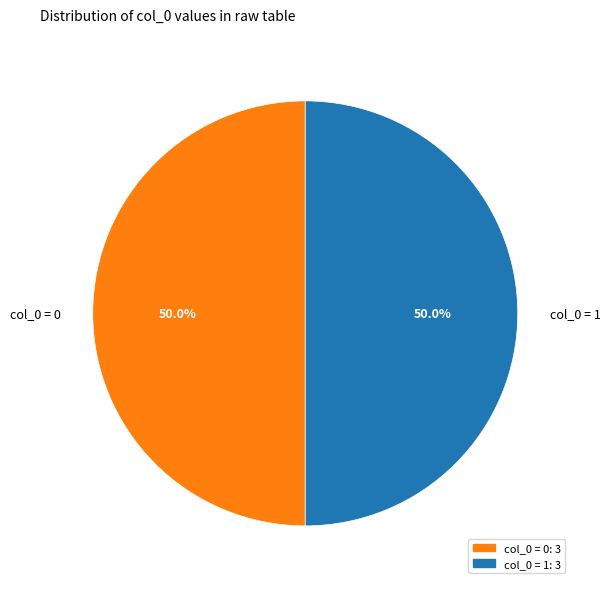

What is the total percentage of col_0 = 1 and col_0 = 0?

100.0%